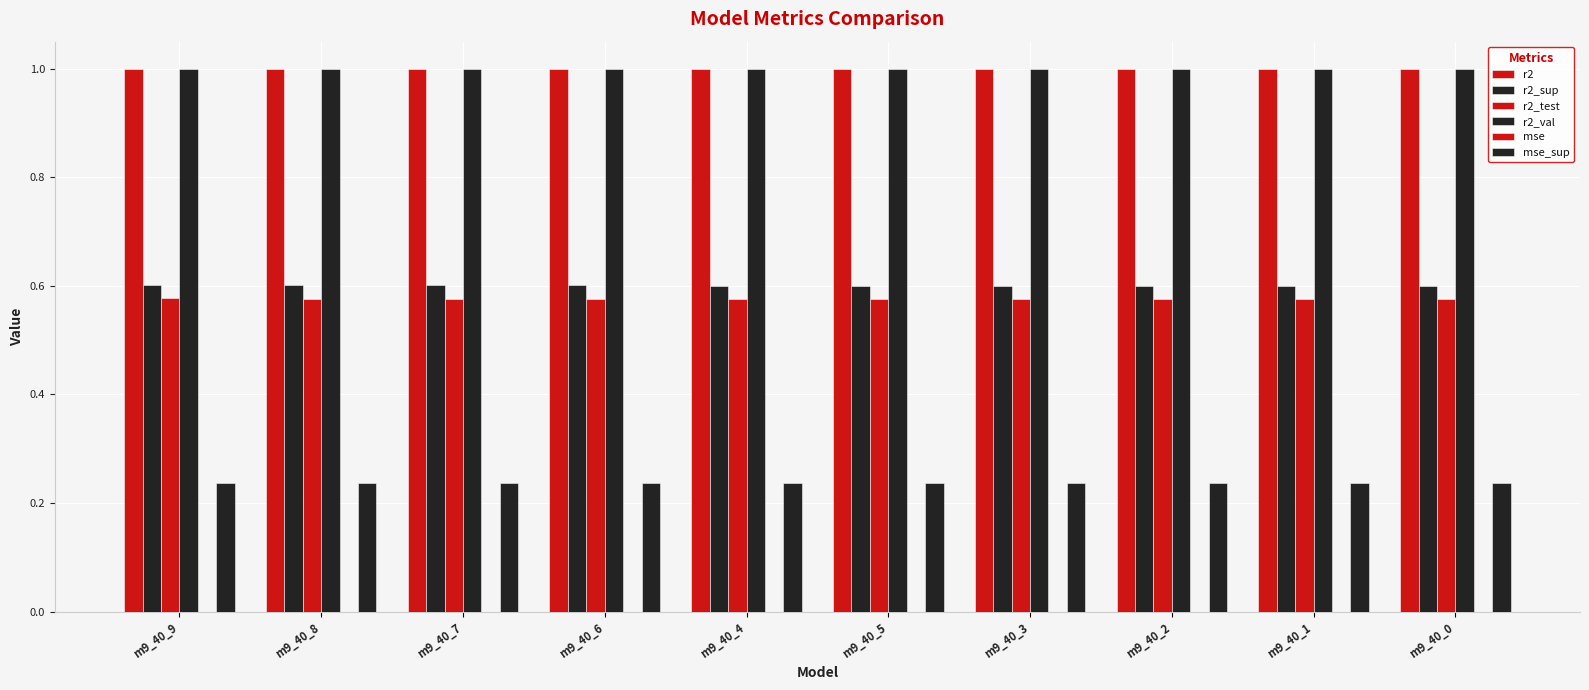

At which label is r2_val closest to 0?

m9_40_9